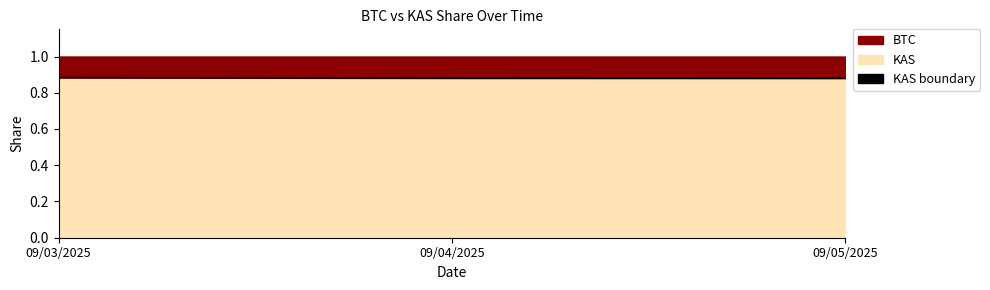

True or false: the data shows 1.3 at 09/04/2025.

False